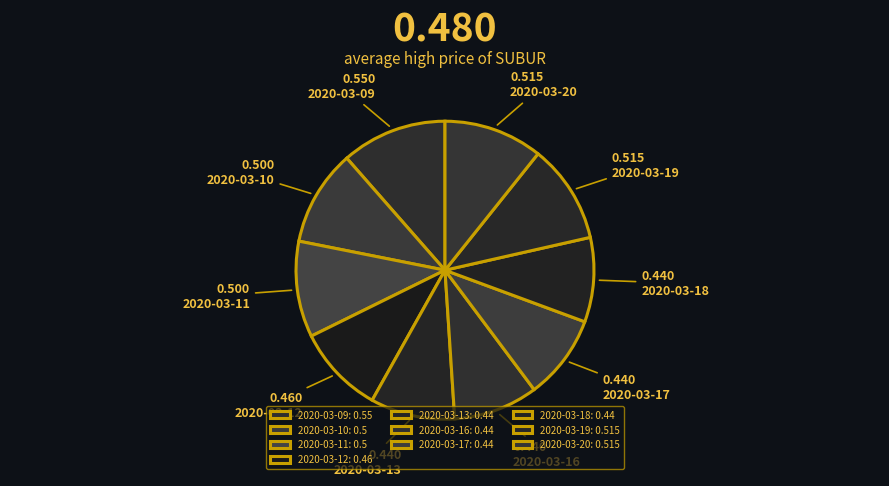

To the nearest percent, what percentage of the pie is 2020-03-13?

9%